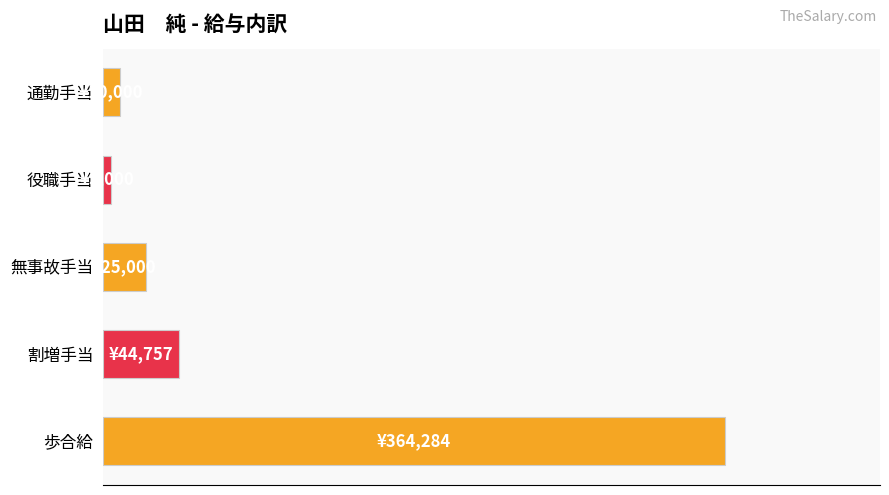

What is the difference between the maximum and minimum values?

359284